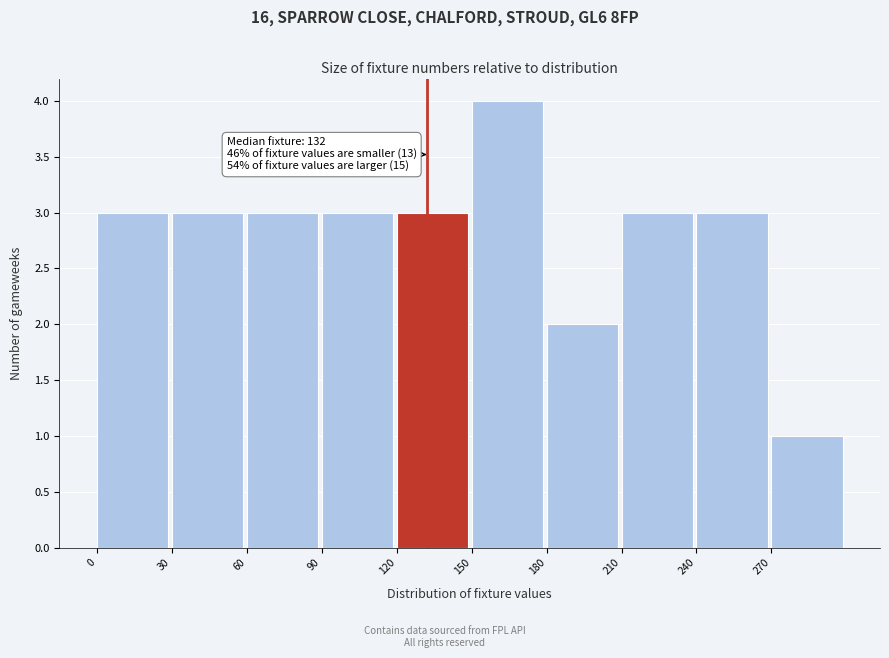

Which range on the x-axis has the tallest bar?

150 to 180